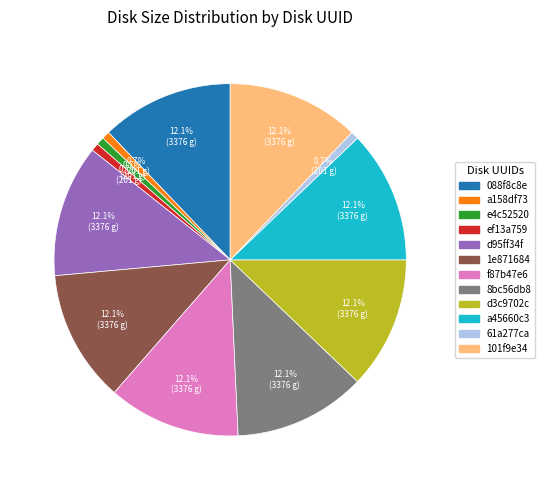

Do 1e871684 and a45660c3 together represent more than half of the pie?

No